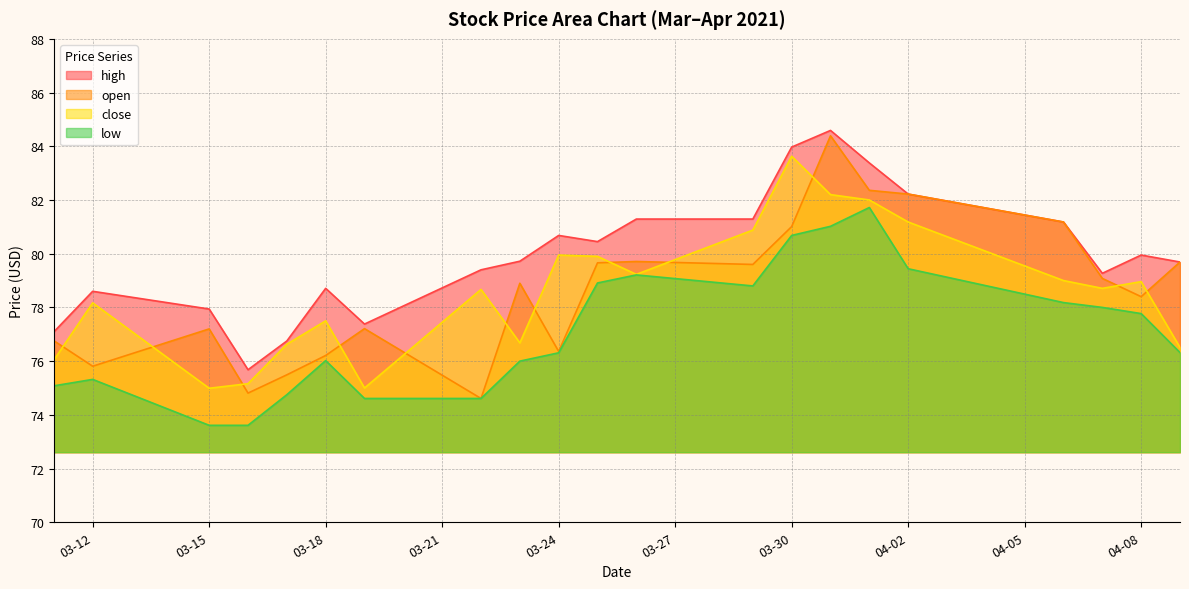

Which series changed the most between 03-15 and 03-30?

close